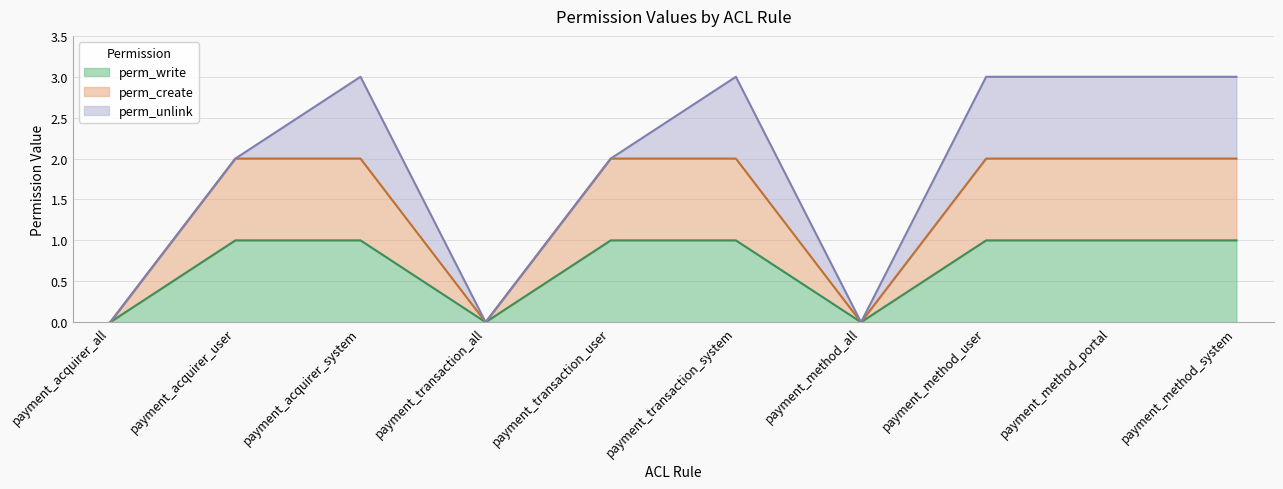

List the labels in order of perm_write value, smallest first.

payment_acquirer_all, payment_transaction_all, payment_method_all, payment_acquirer_user, payment_acquirer_system, payment_transaction_user, payment_transaction_system, payment_method_user, payment_method_portal, payment_method_system